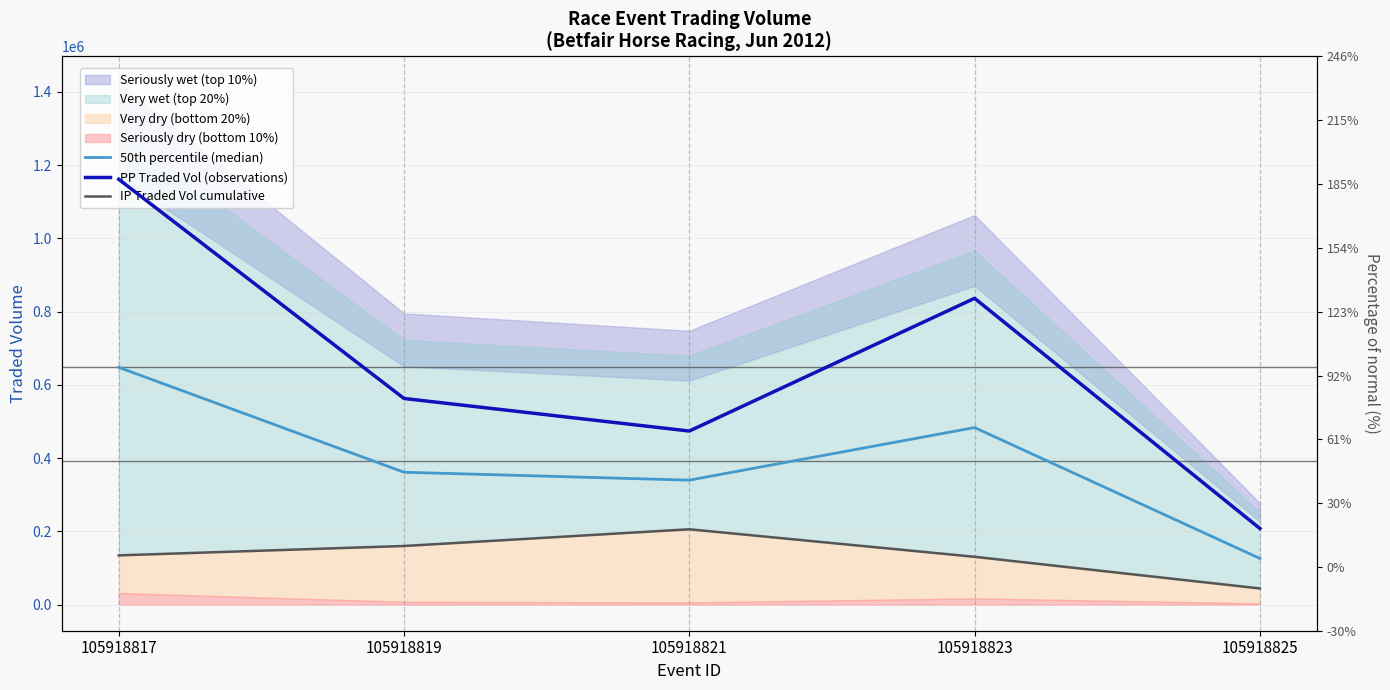

What is the minimum value for PP Traded Vol (observations)?

207855.7